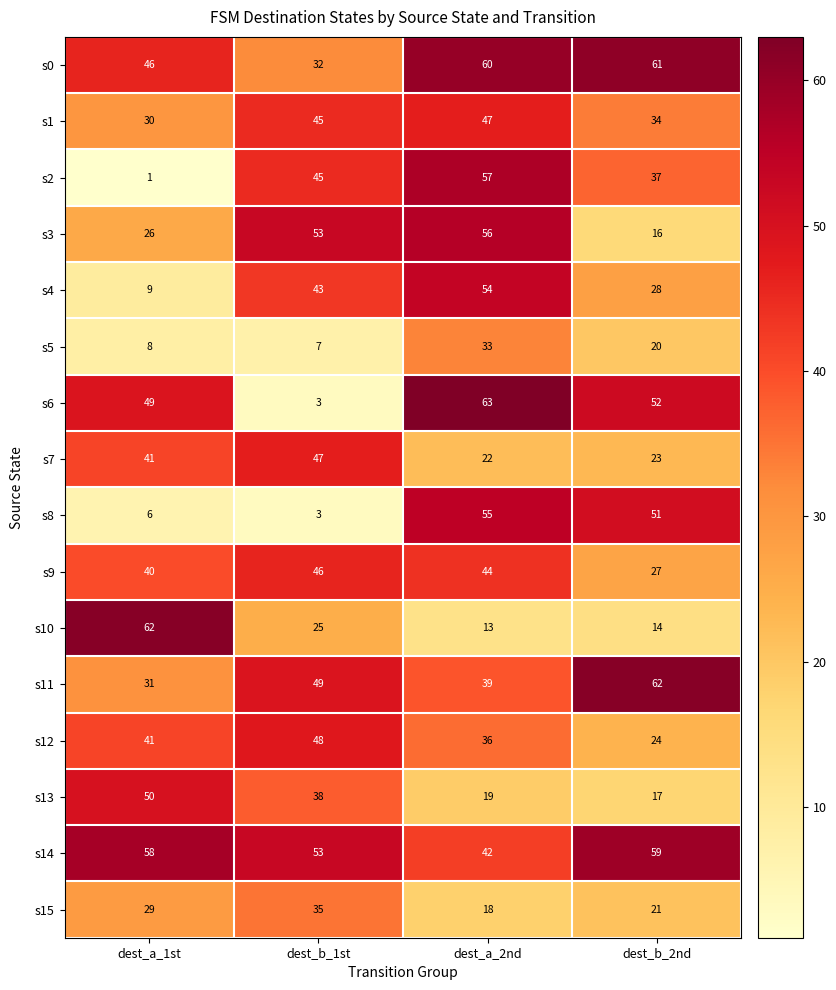

Where is s2 nearest to the value 29?

dest_b_2nd